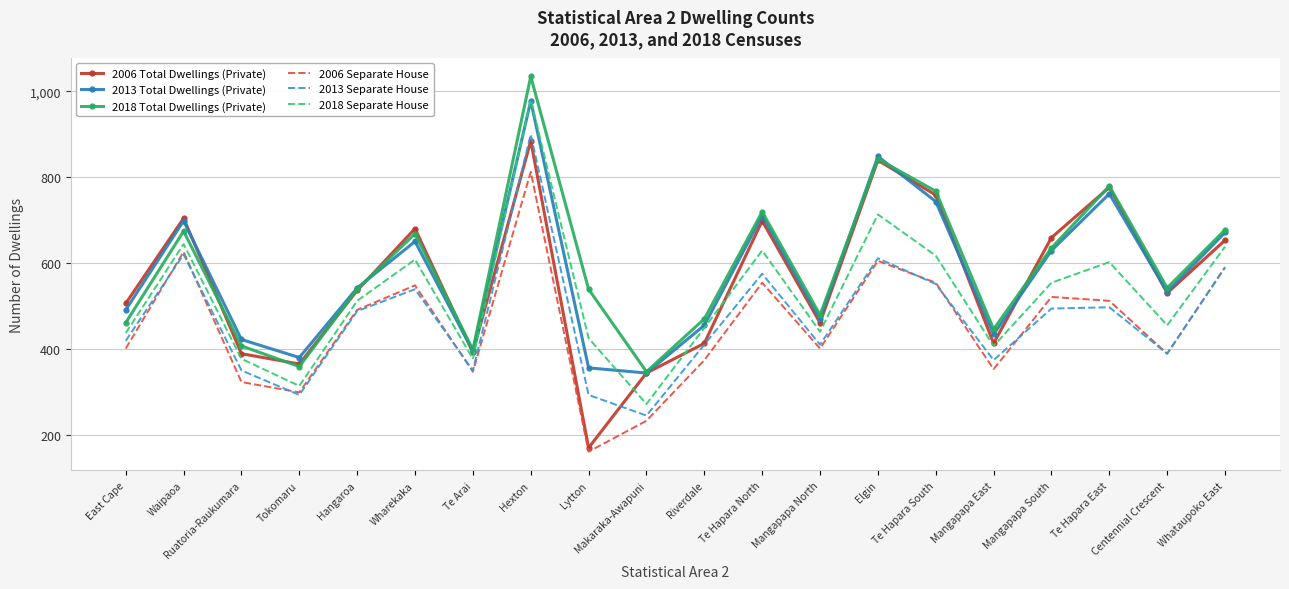

True or false: 2018 Total Dwellings (Private) and 2018 Separate House intersect in this chart.

False